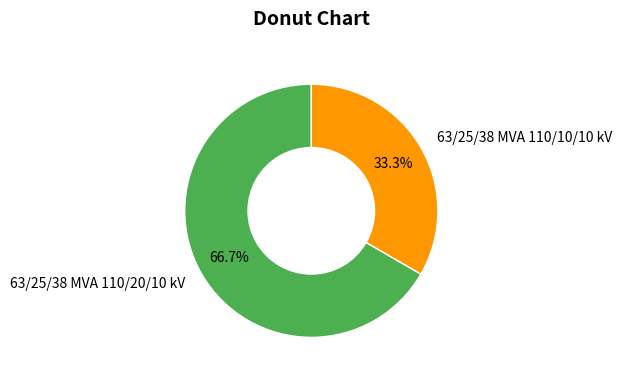

To the nearest percent, what is the average slice percentage?

50%